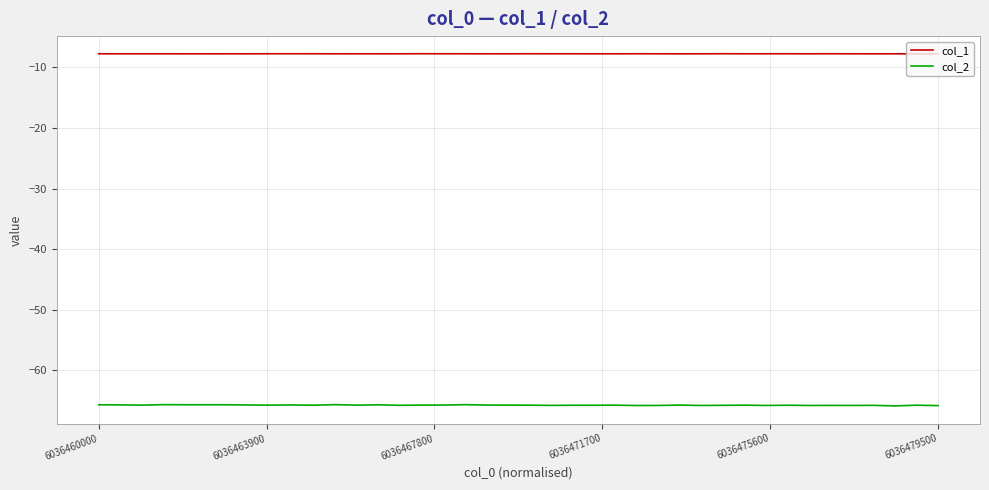

Which series has the largest total across all categories?

col_1